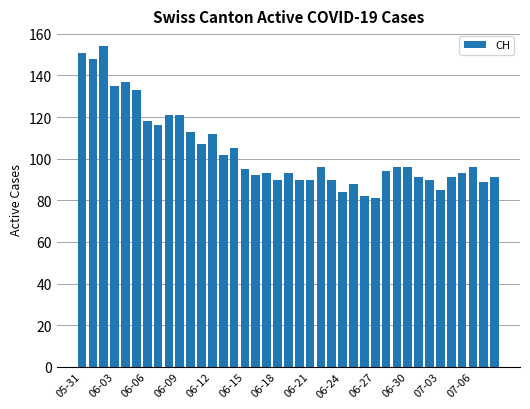

What is the value of the 16th bar from the left?

95